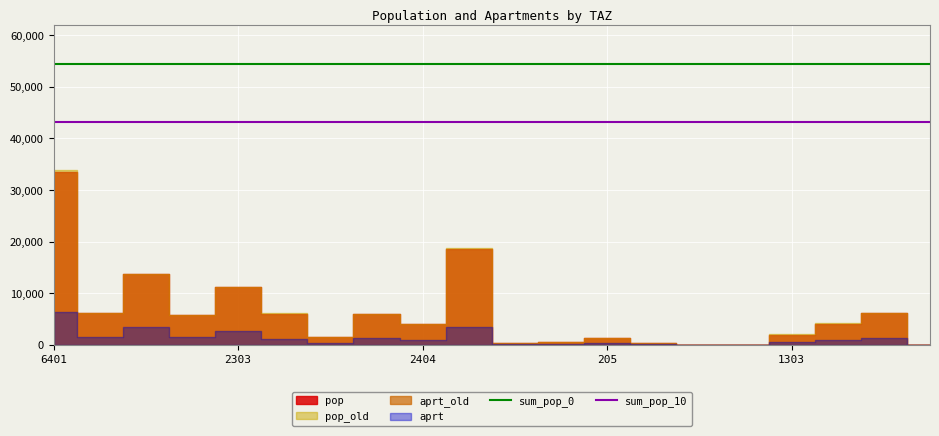

True or false: sum_pop_0 and sum_pop_10 intersect in this chart.

False